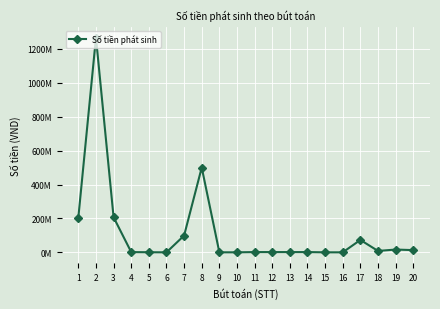

Reading left to right, extract all data points from this chart.

1=204866998	2=1266293360	3=206775210	4=1408212	5=500000	6=0	7=98861505	8=500000000	9=150000	10=15000	11=1500000	12=1500000	13=1500000	14=1500000	15=25000	16=2500	17=73000000	18=8187032	19=16374064	20=13099251